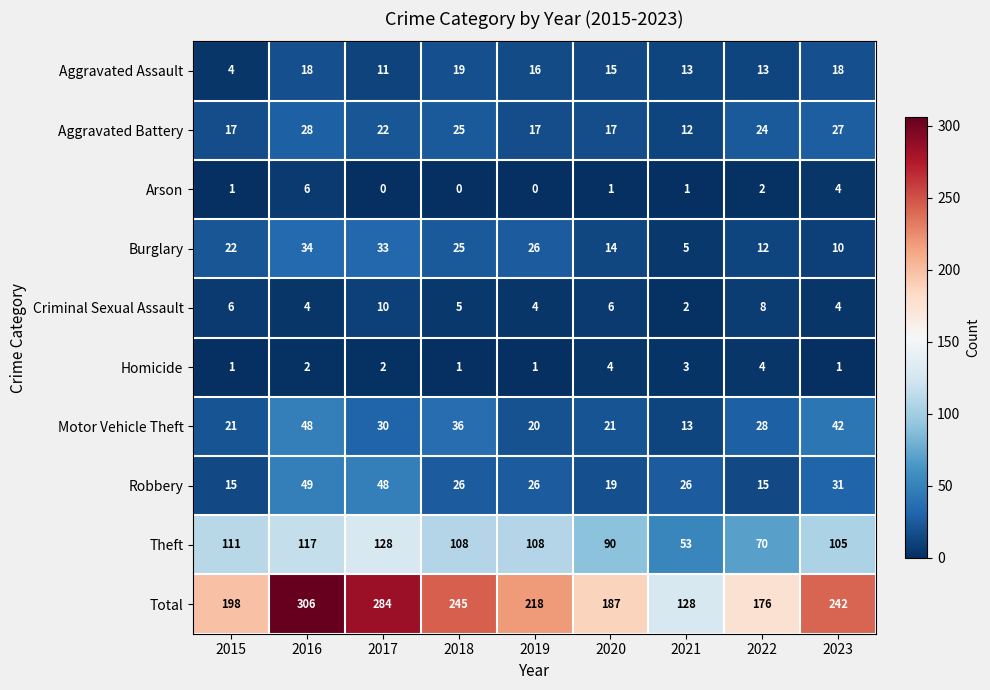

Between 2015 and 2018, which series saw the biggest shift?

Total